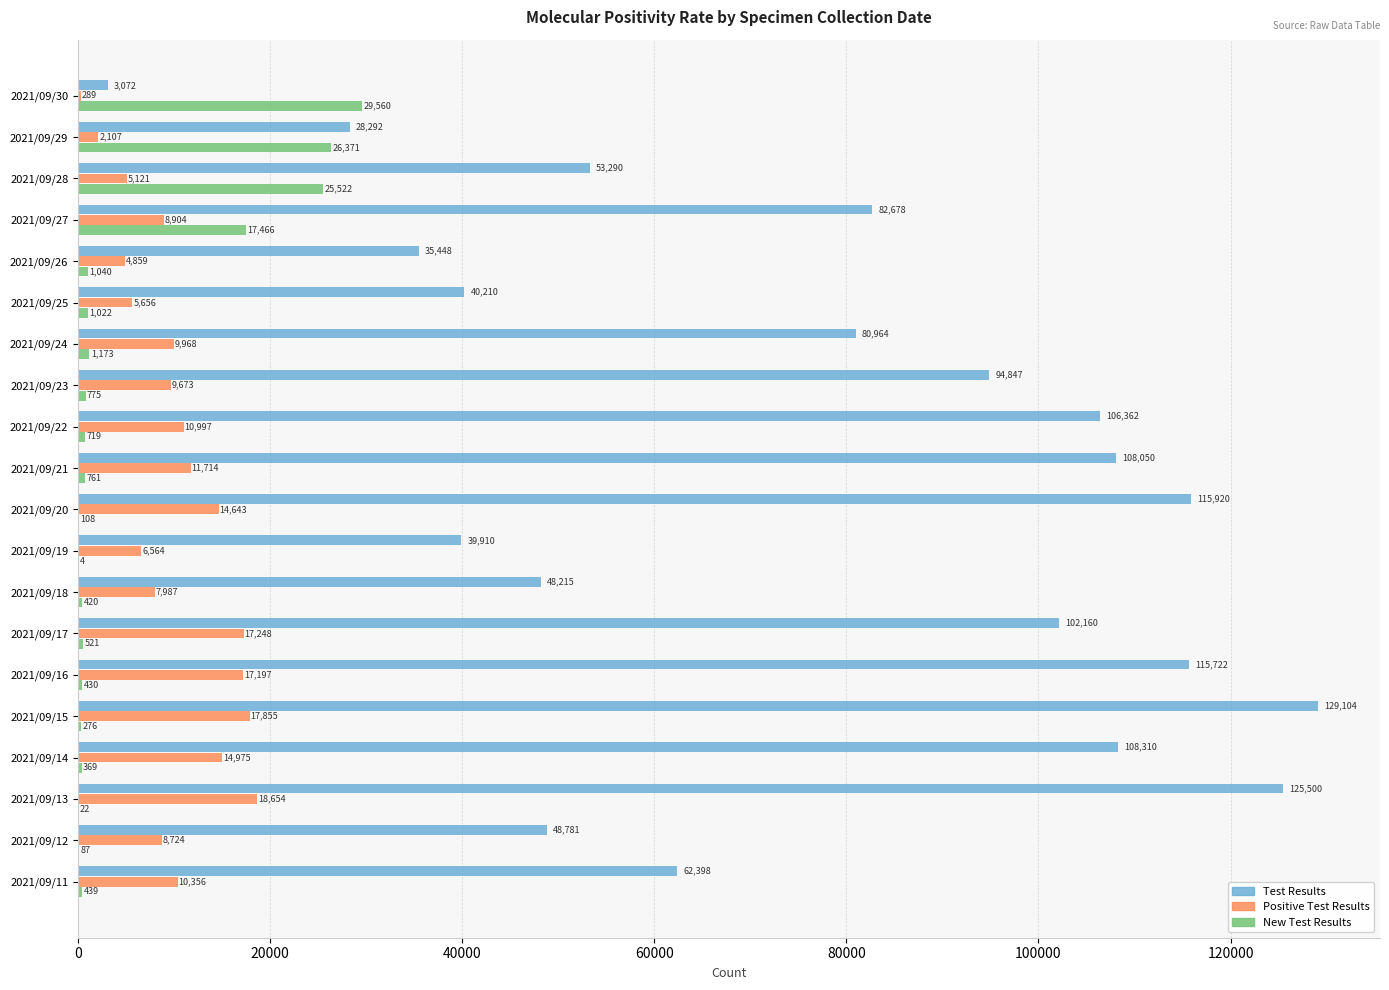

True or false: Test Results has a value of 181690 at 2021/09/16.

False